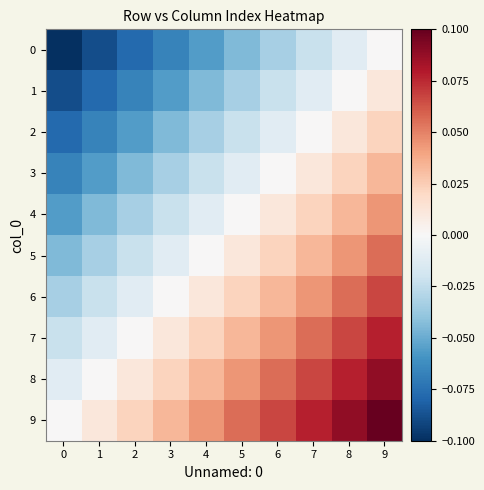

Which has a higher value, 3 or 9?

9